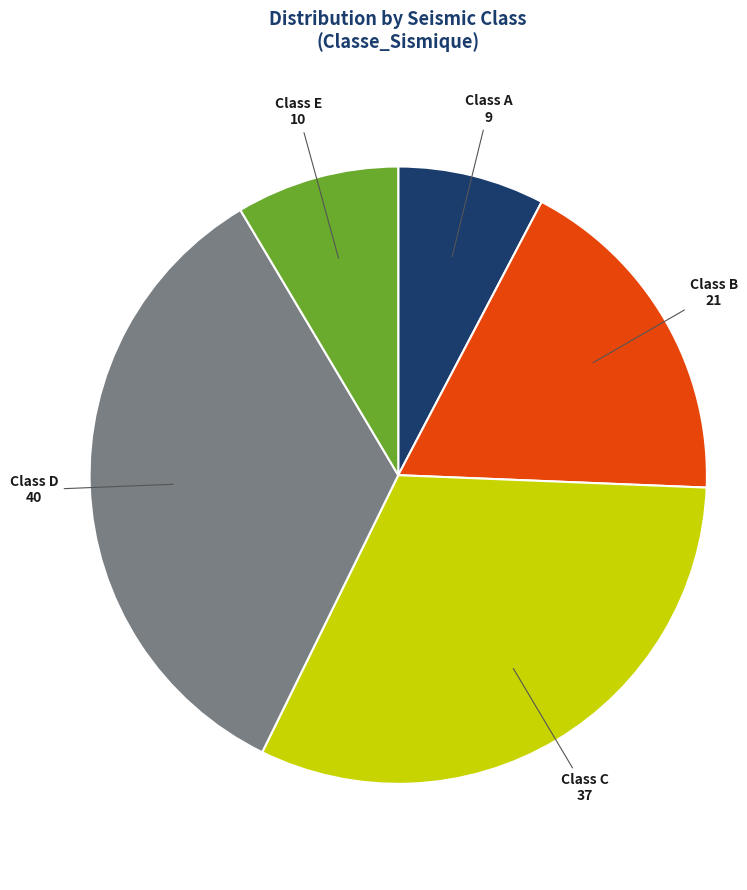

Is there a majority slice in this chart?

No